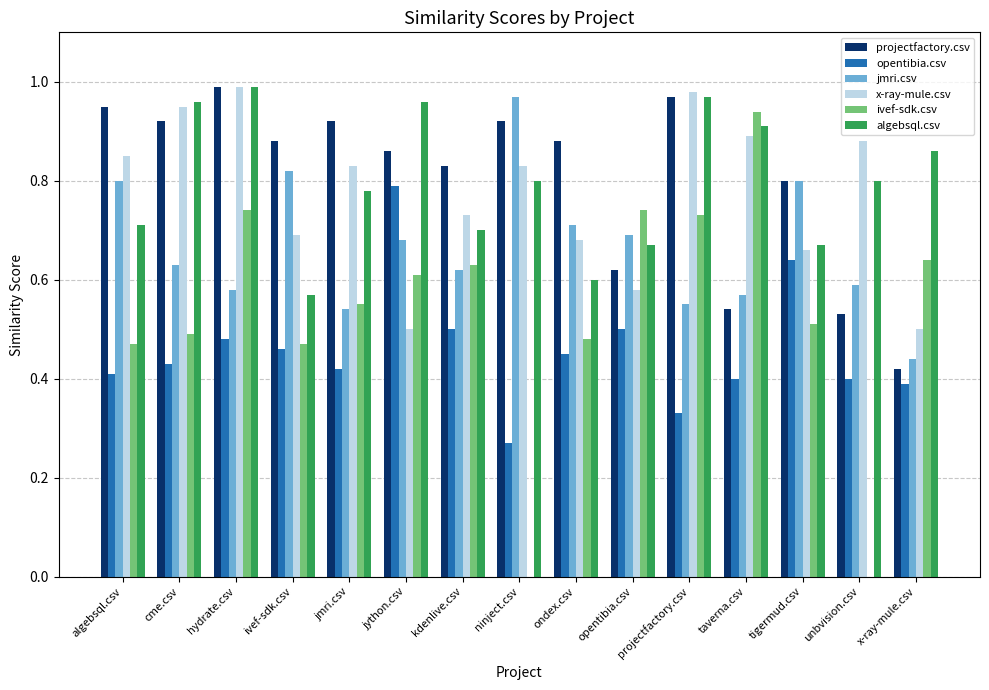

Which series has the widest spread of values?

ivef-sdk.csv